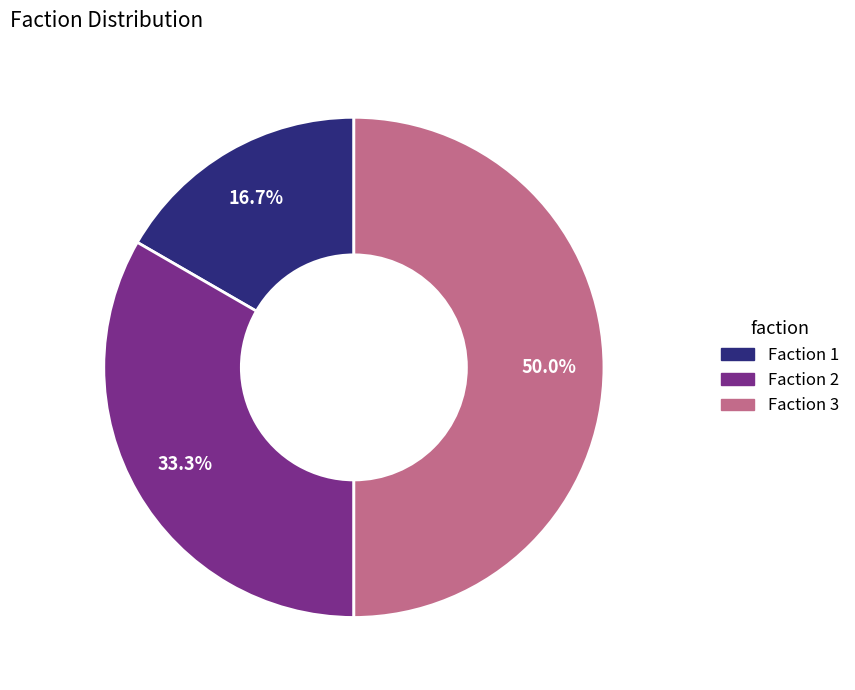

Which has a higher value, Faction 1 or Faction 3?

Faction 3